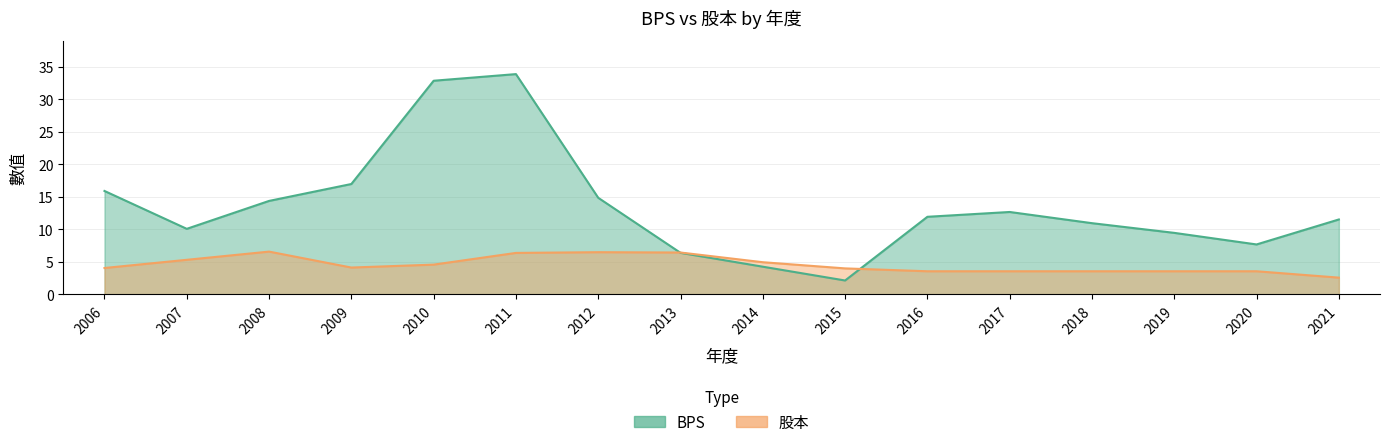

List the labels in order of 股本 value, largest first.

2008, 2012, 2013, 2011, 2007, 2014, 2010, 2009, 2006, 2015, 2016, 2017, 2018, 2019, 2020, 2021